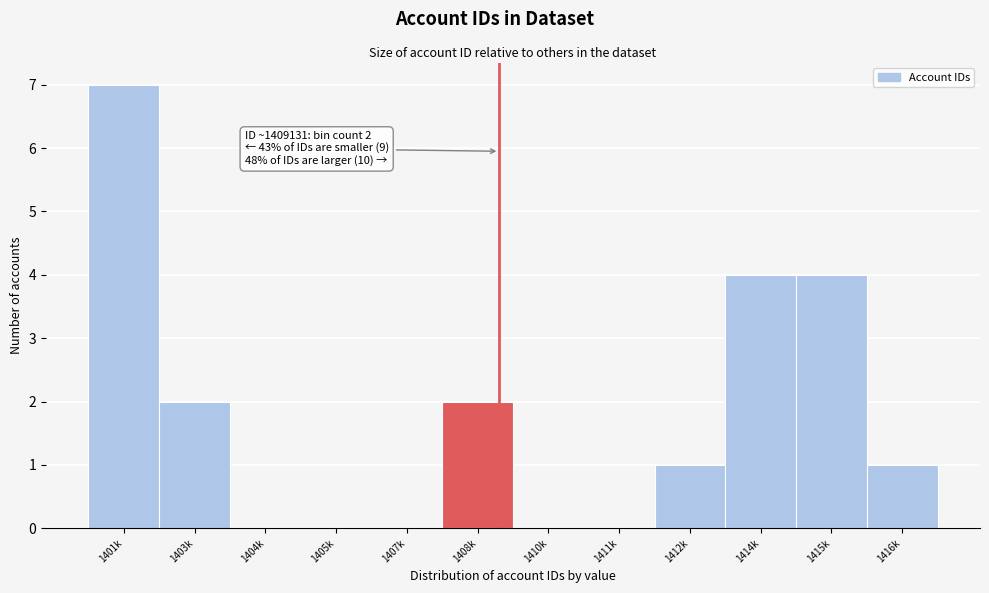

Reading left to right, transcribe all the data shown in this chart.

1401k=7	1403k=2	1404k=0	1405k=0	1407k=0	1408k=2	1410k=0	1411k=0	1412k=1	1414k=4	1415k=4	1416k=1